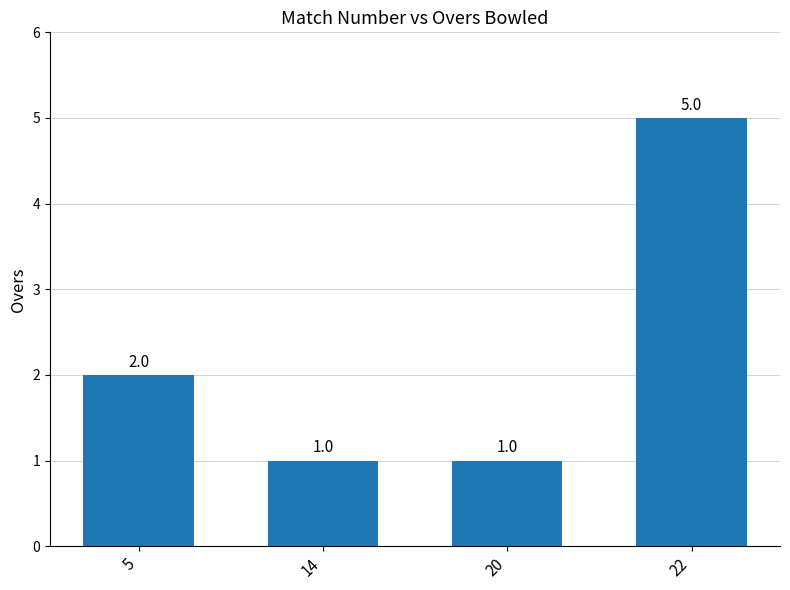

Which label corresponds to the largest value in the chart?

22